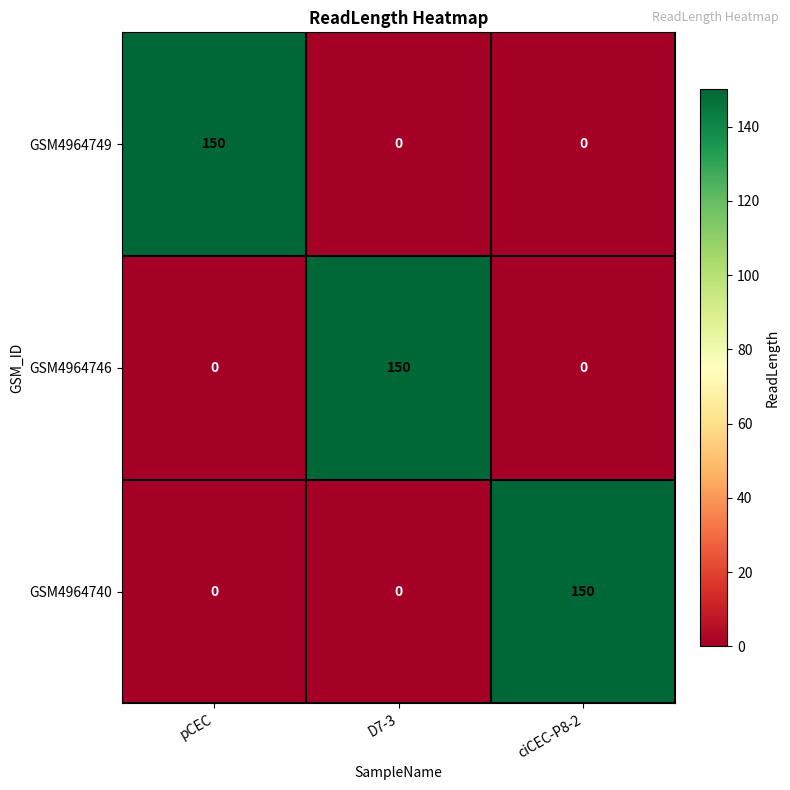

Reading right to left, transcribe all the data shown in this chart.

GSM4964749: ciCEC-P8-2=0	D7-3=0	pCEC=150
GSM4964746: ciCEC-P8-2=0	D7-3=150	pCEC=0
GSM4964740: ciCEC-P8-2=150	D7-3=0	pCEC=0